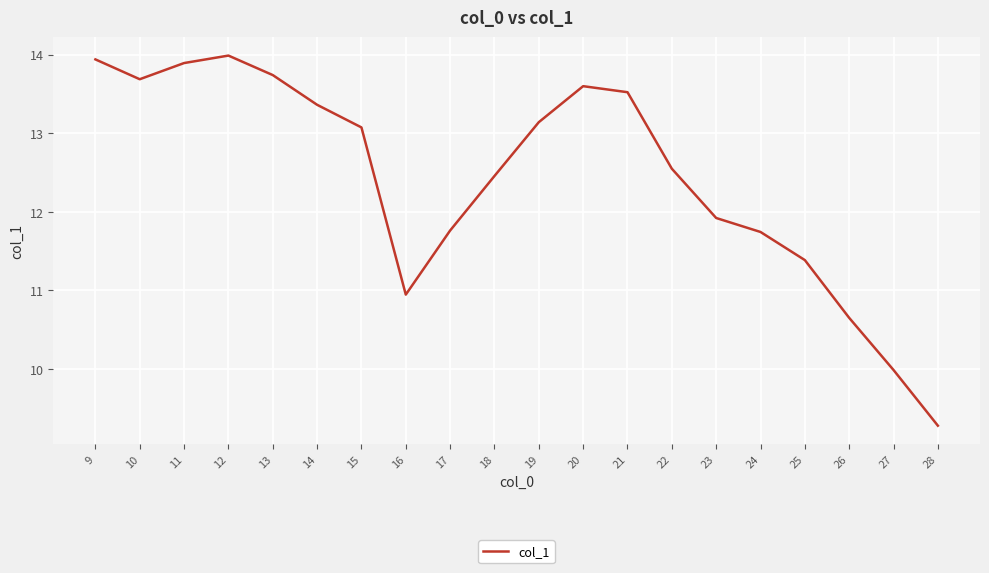

What is the maximum value shown in the chart?

14.0